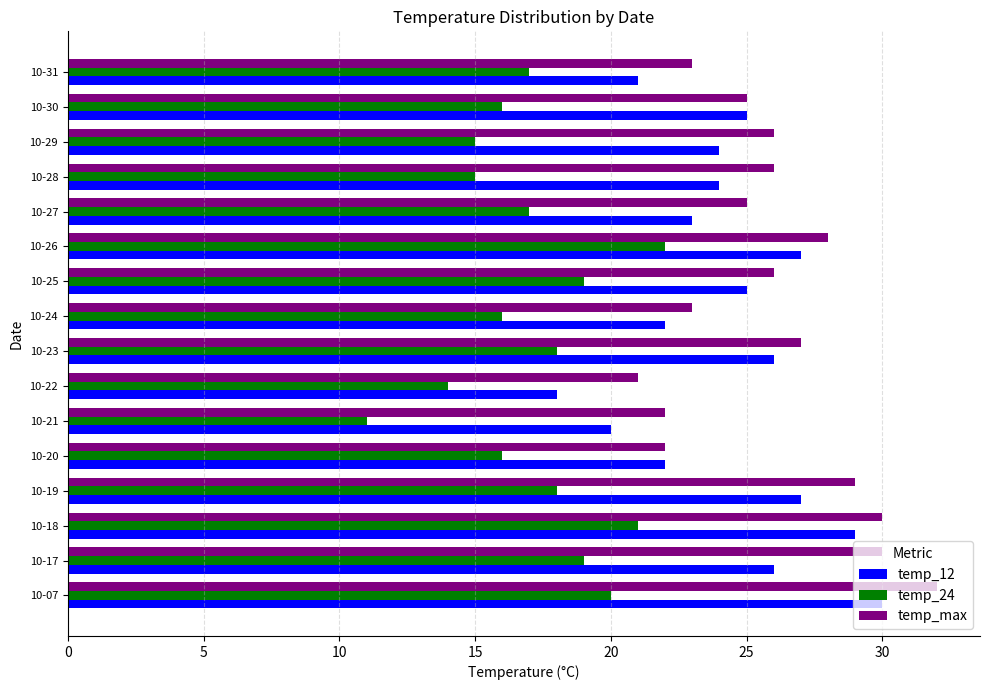

What is the average value of the temp_max series?

26